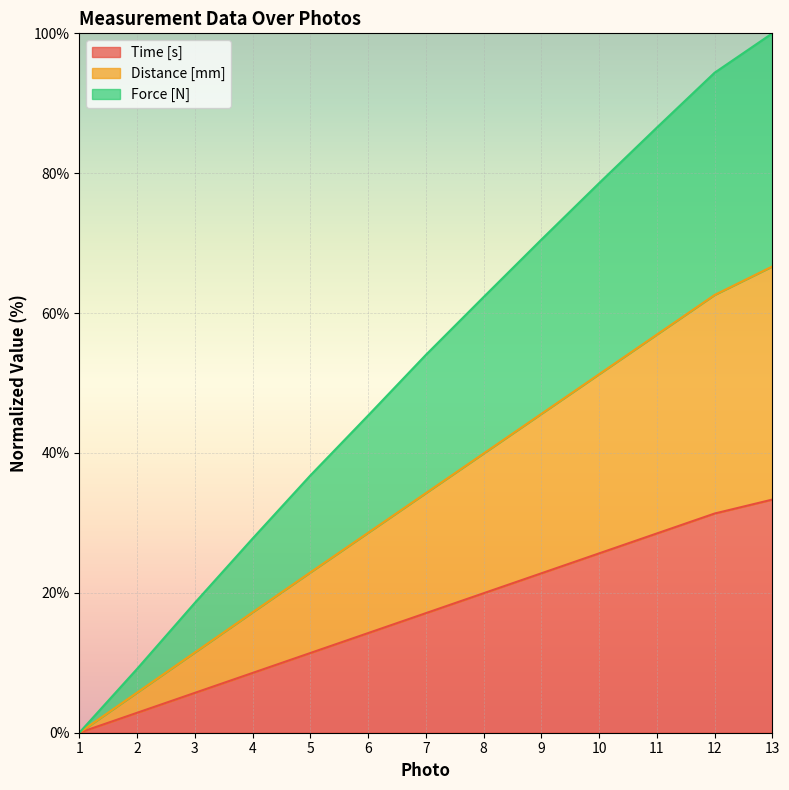

True or false: Time [s] and Distance [mm] cross at least once.

False